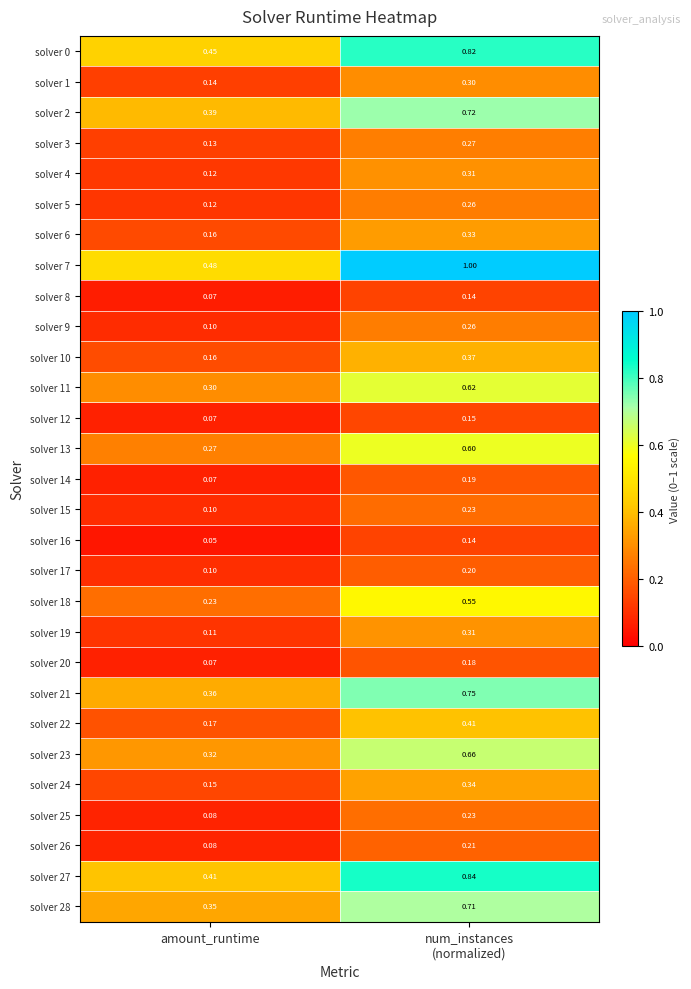

Which series has the widest spread of values?

solver 7